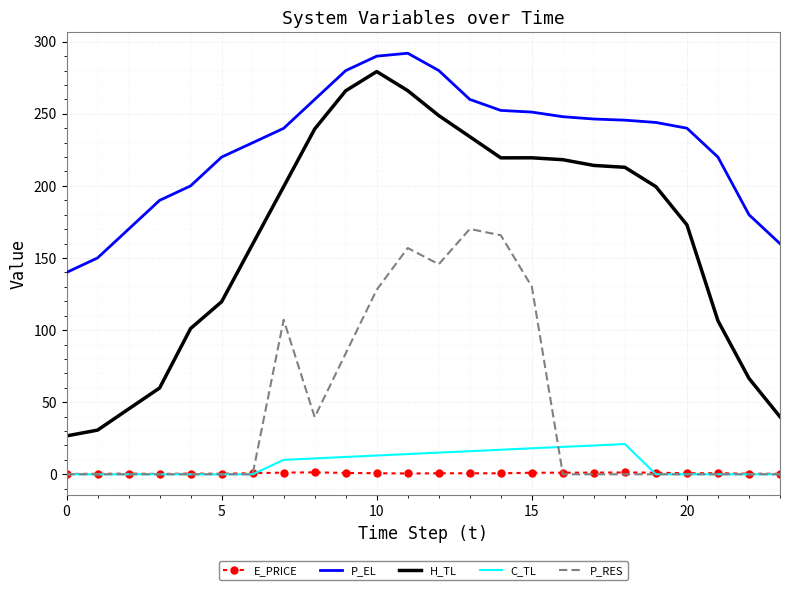

Which series has the largest range (max minus min)?

H_TL